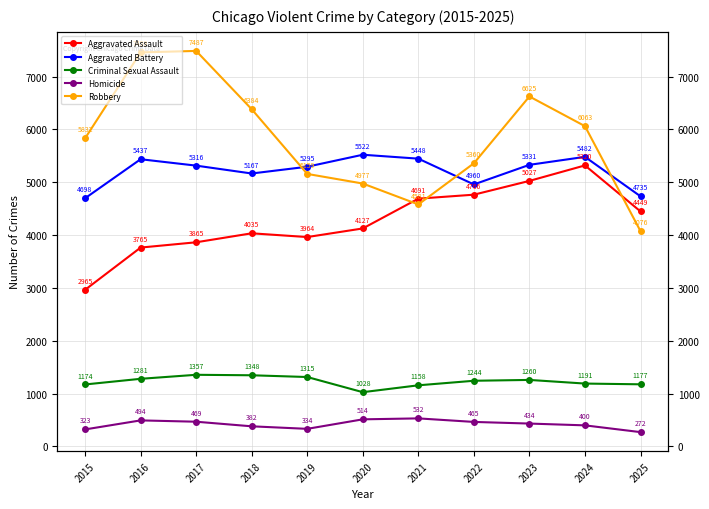

The value of Robbery at 2018 is 2503. True or false?

False